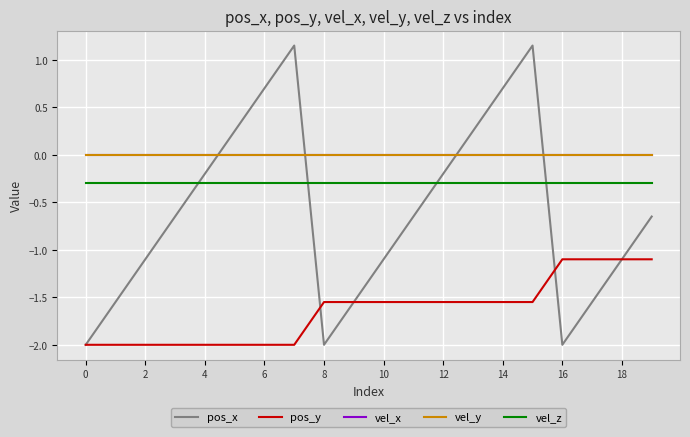

Which series has the largest total across all categories?

vel_x